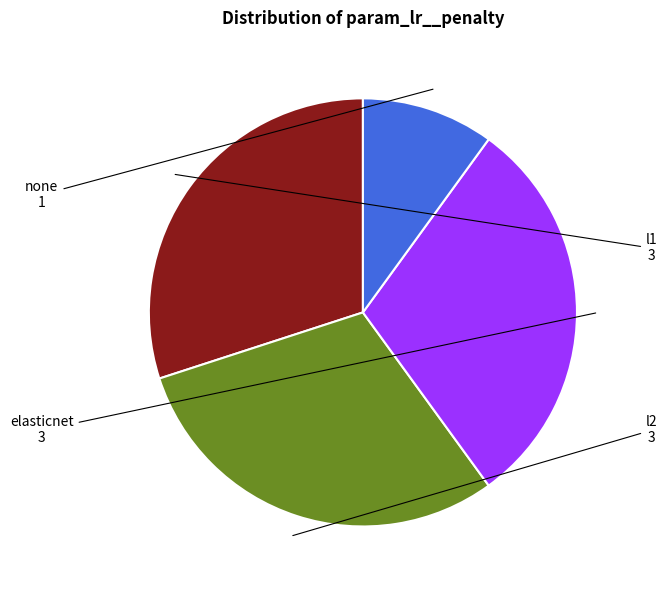

Is there any slice that represents more than half of the pie?

No